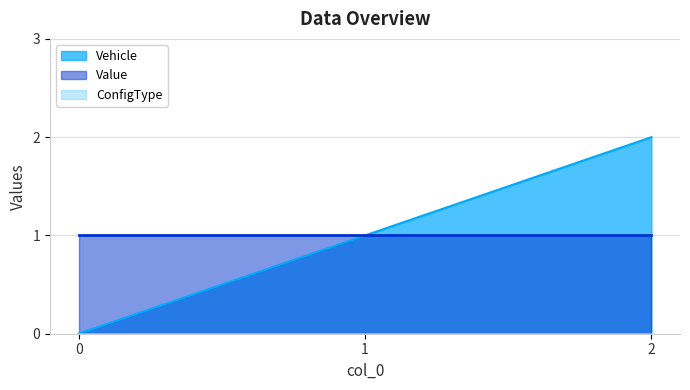

Which series has the largest total across all categories?

Vehicle